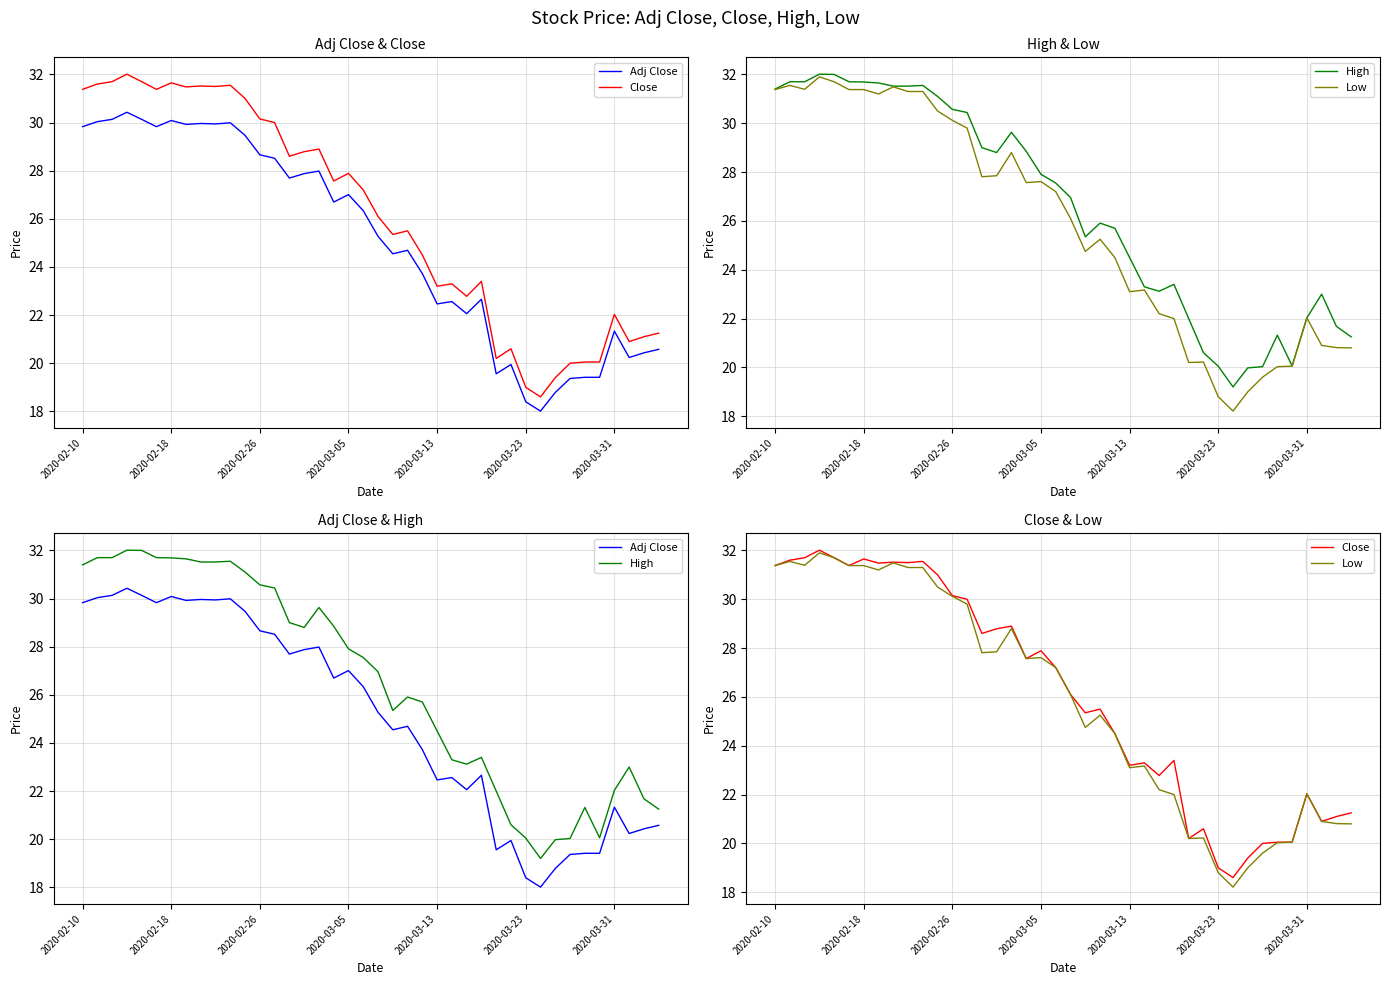

What is the difference between the second highest and minimum values in the High series?

12.8